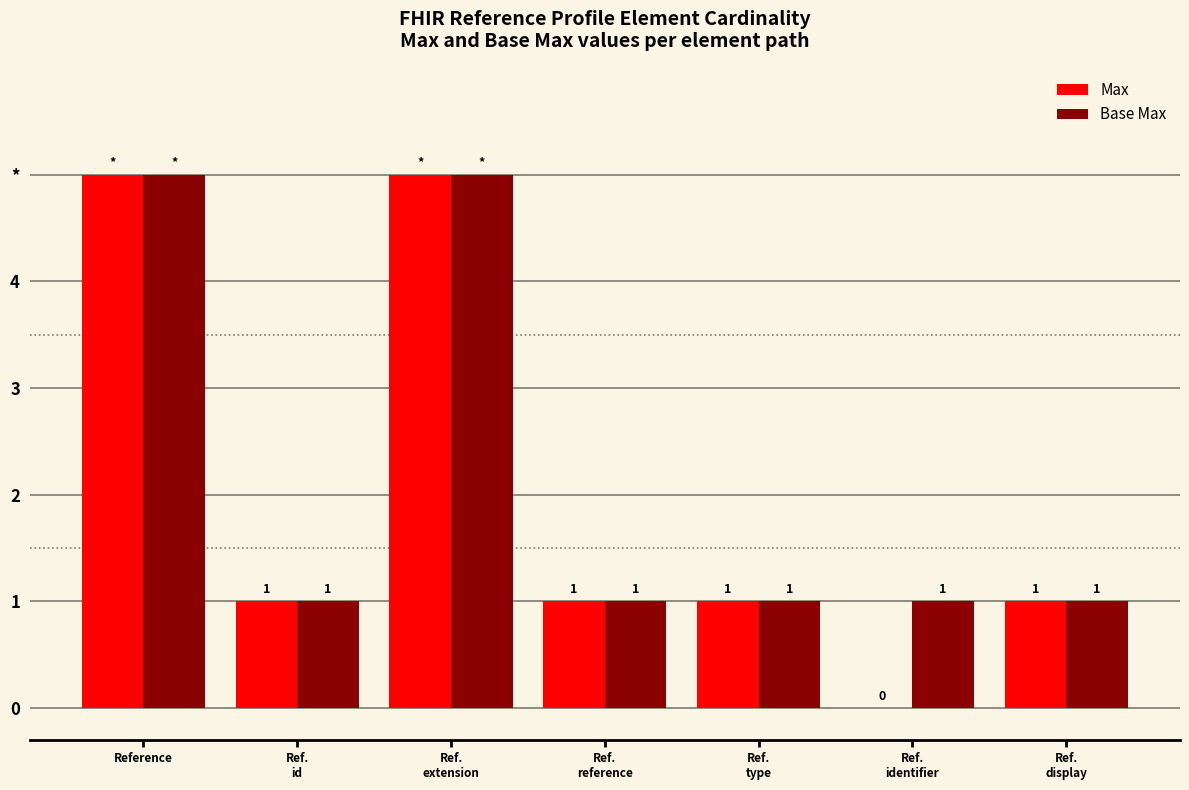

Are the bars horizontal?

No